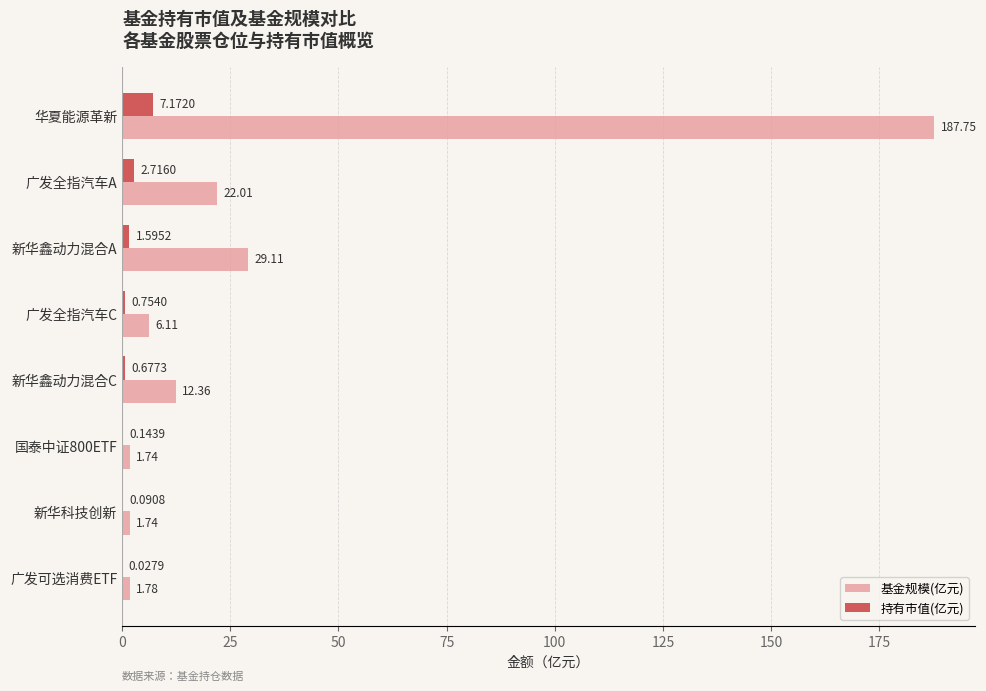

What is the sum of all 基金规模(亿元) values?

262.6